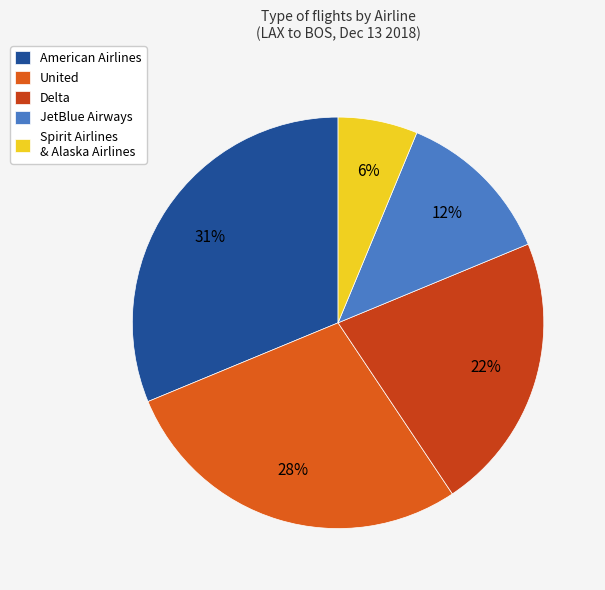

How many segments does this pie chart have?

5